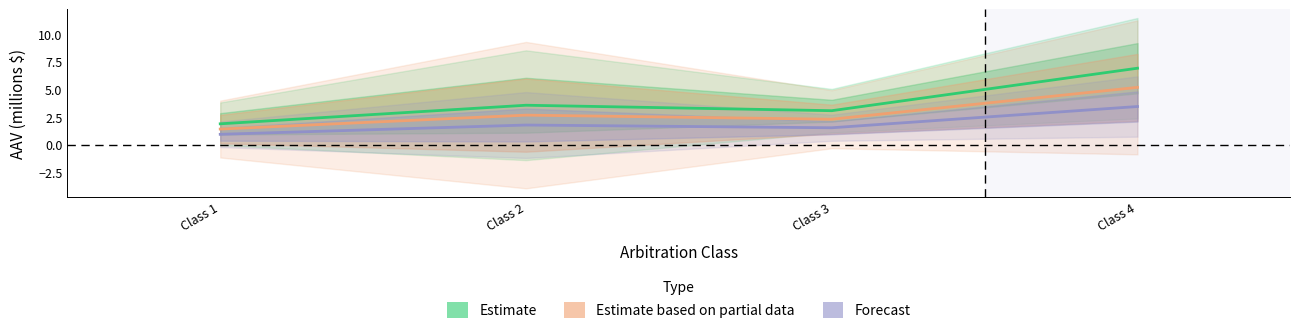

True or false: Forecast and Estimate based on partial data cross at least once.

False